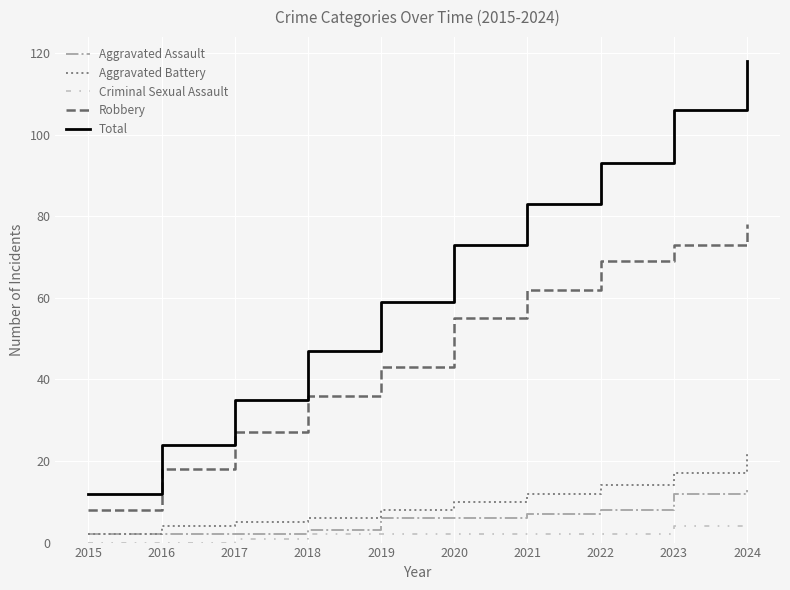

At which category is the sum across all series the highest?

2024